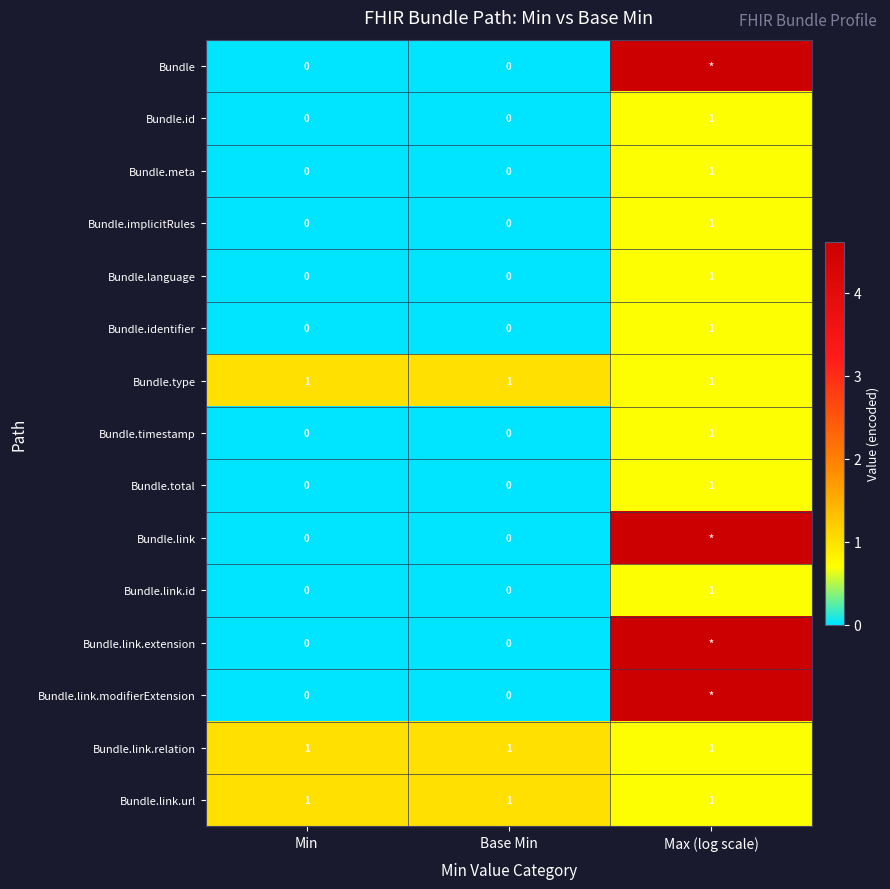

What is the difference between the Bundle.link.modifierExtension values at Max (log scale) and Base Min?

4.6